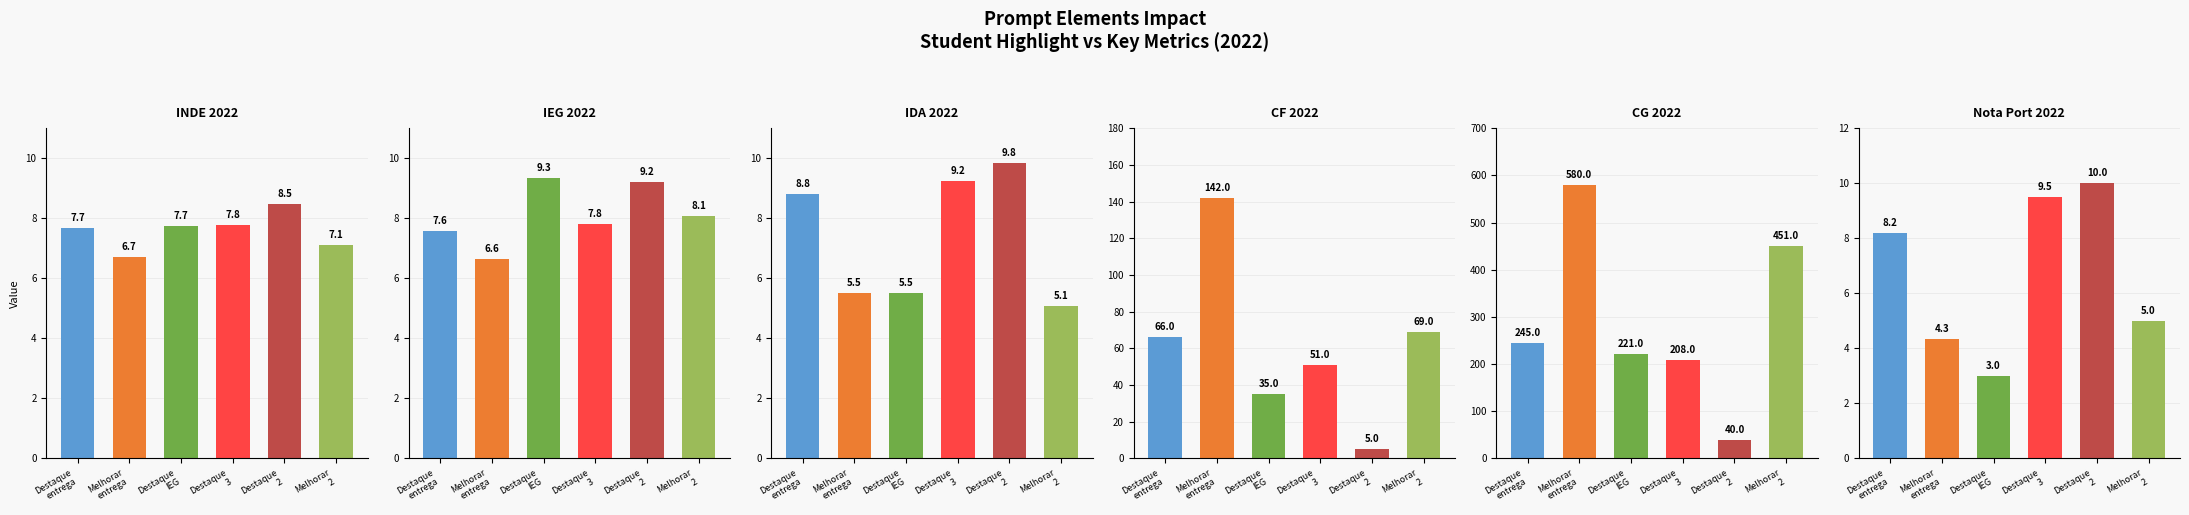

Is it true that INDE 2022 equals 2.4 at Melhorar
2?

False